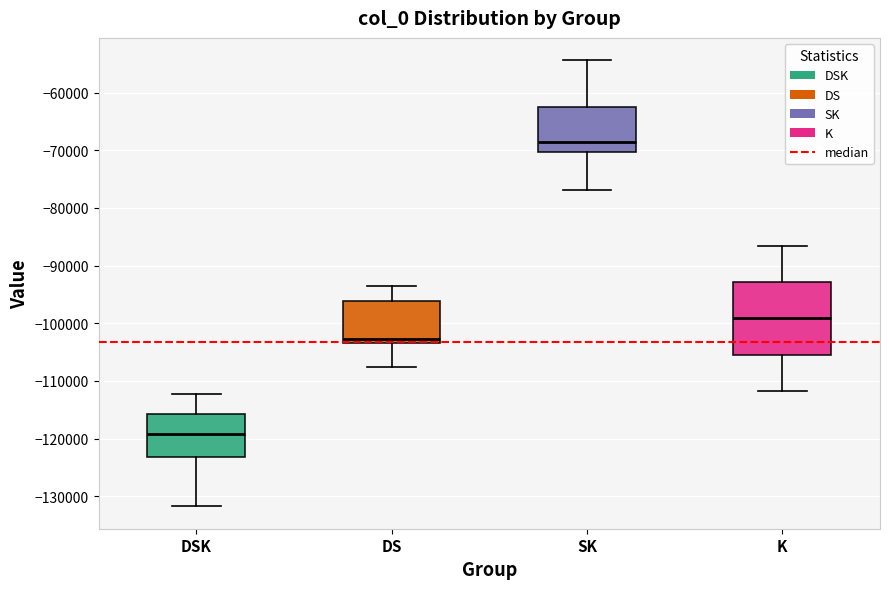

Where does the upper whisker of the box for DSK end on the y-axis? The values are not printed on the chart, so give them approximately, as read against the axis.

-112000